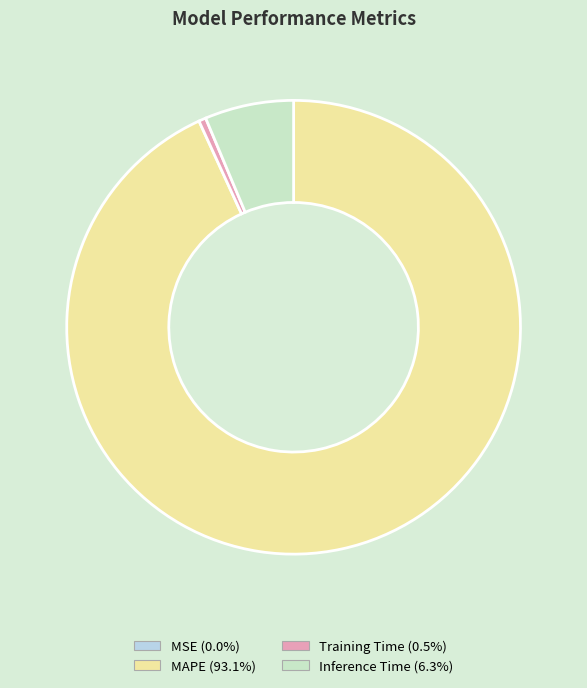

Combined, do Training Time and MAPE account for over 50%?

Yes